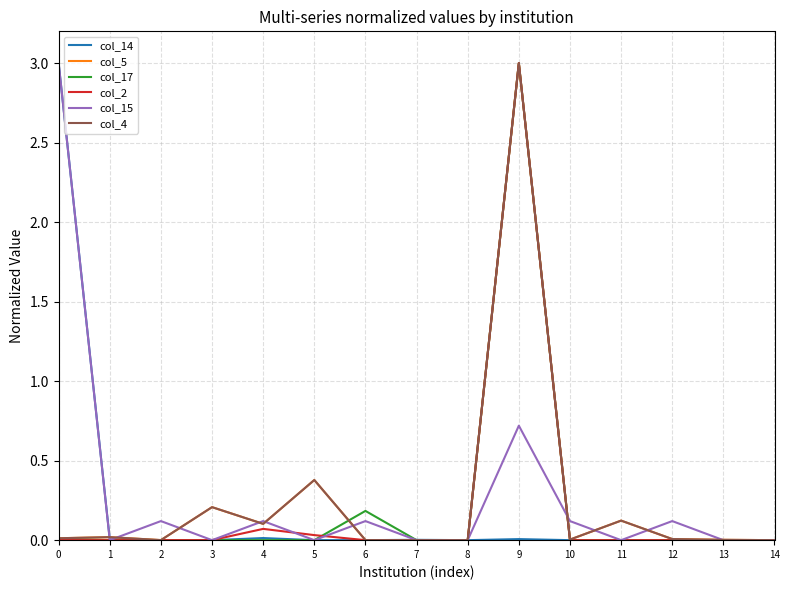

Does the chart have visible grid lines?

Yes